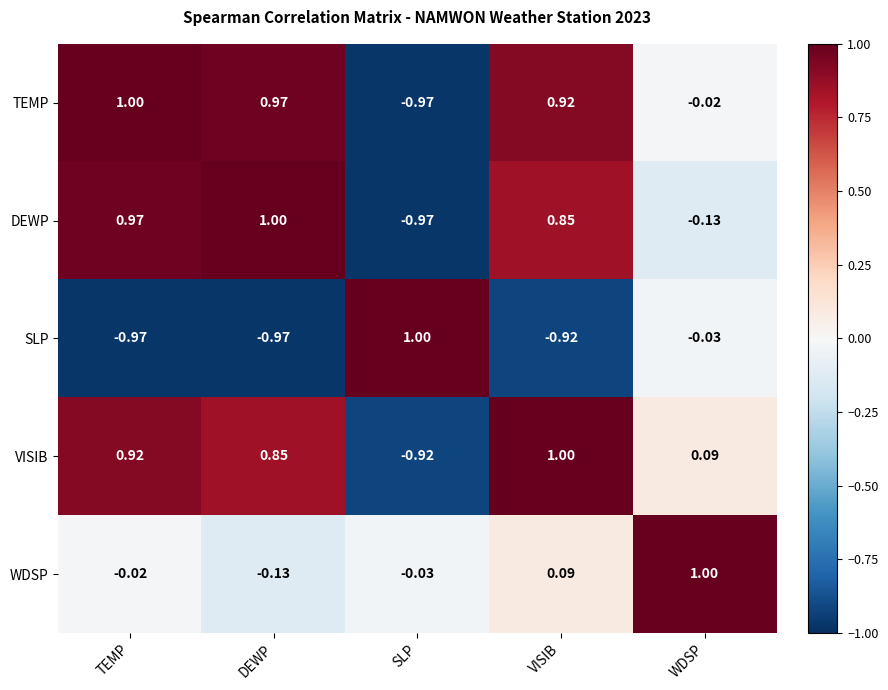

Which series has the largest total across all categories?

VISIB